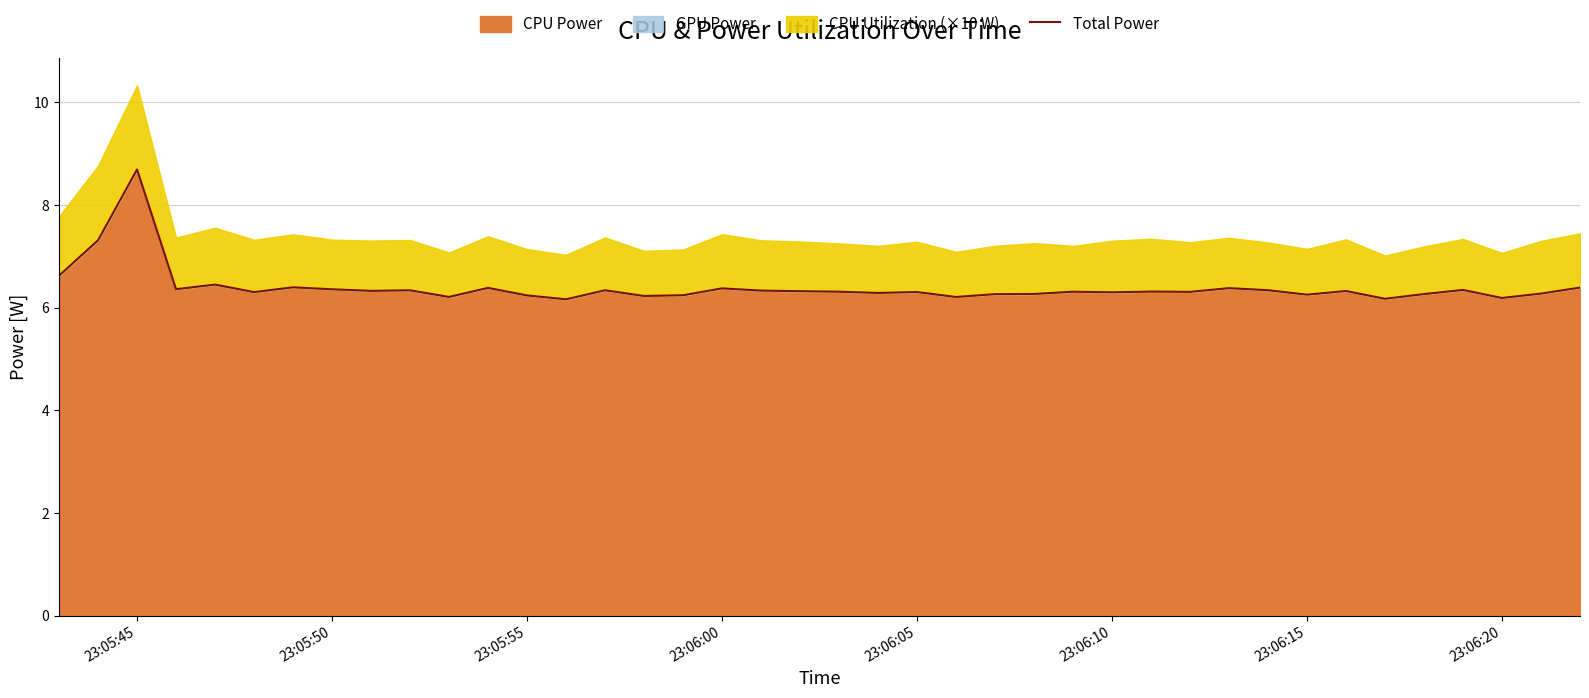

What is the average value?

6.4